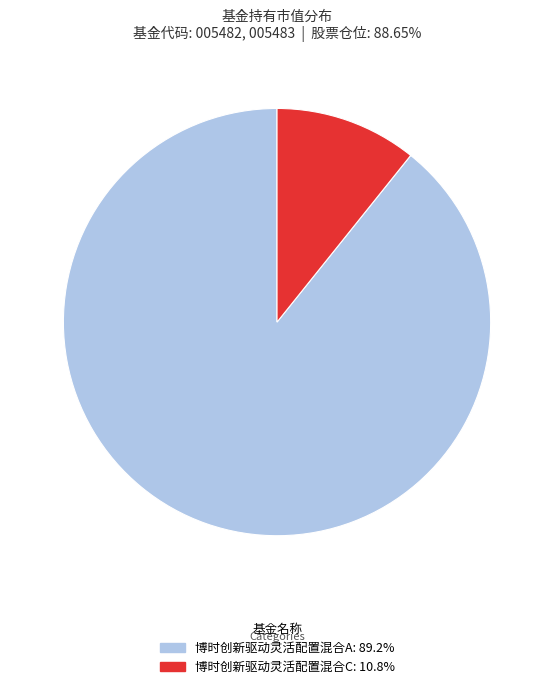

True or false: 博时创新驱动灵活配置混合A accounts for 89% of the total.

True